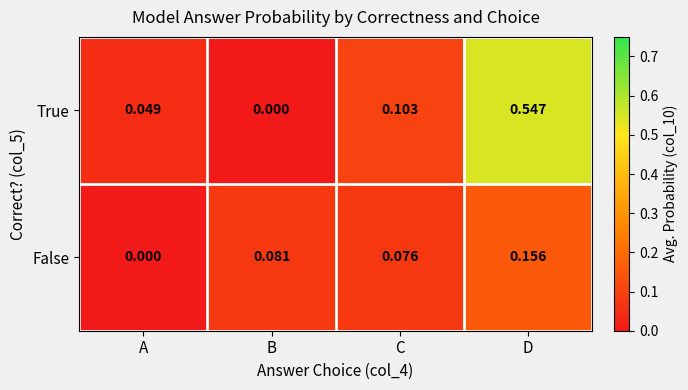

How many series are shown in this chart?

2